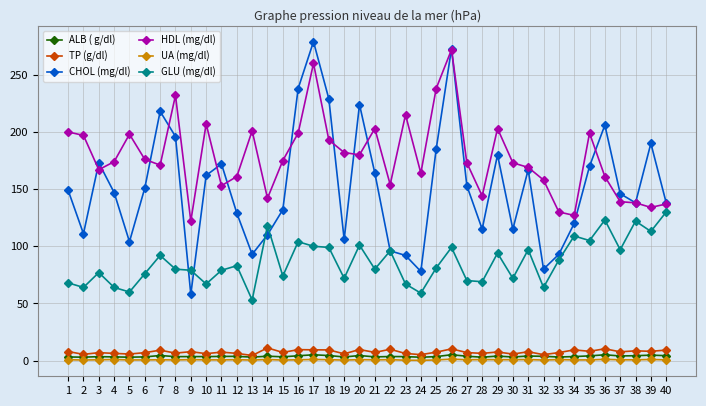

What is the maximum value for GLU (mg/dl)?

130.0